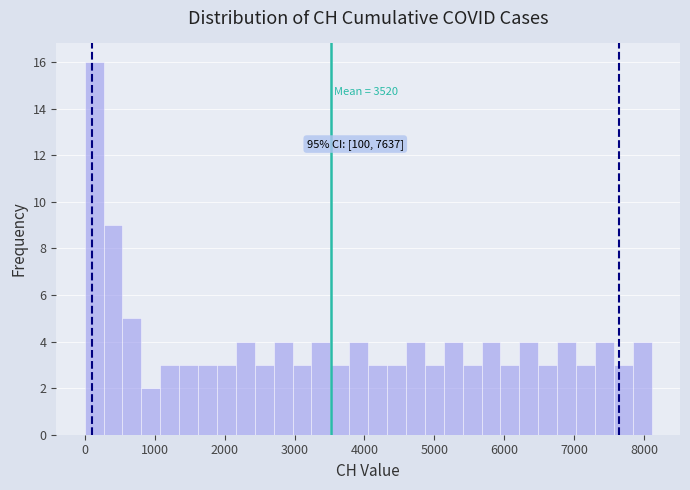

Around what value on the x-axis is the tallest bar? Give the approximate position of its centre, as read against the axis.

100